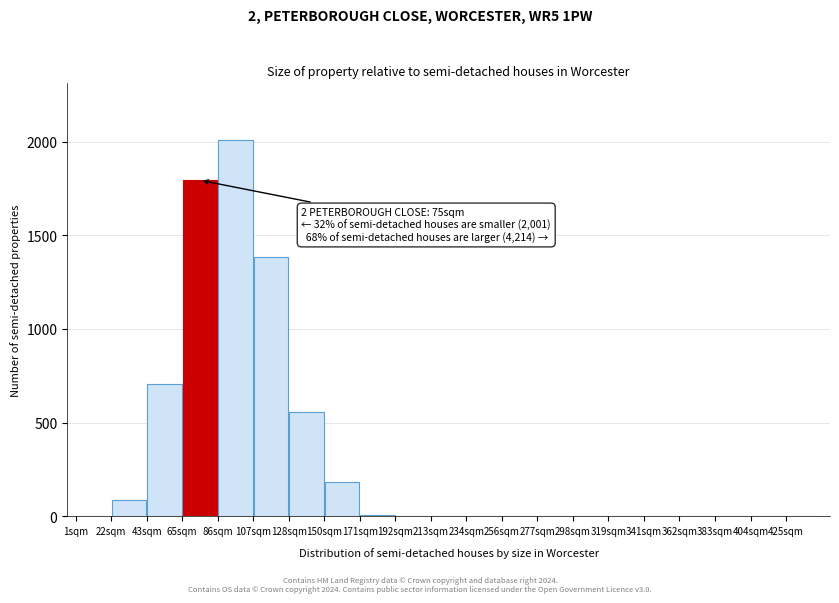

Over which range of the x-axis is the bar tallest?

85 to 106